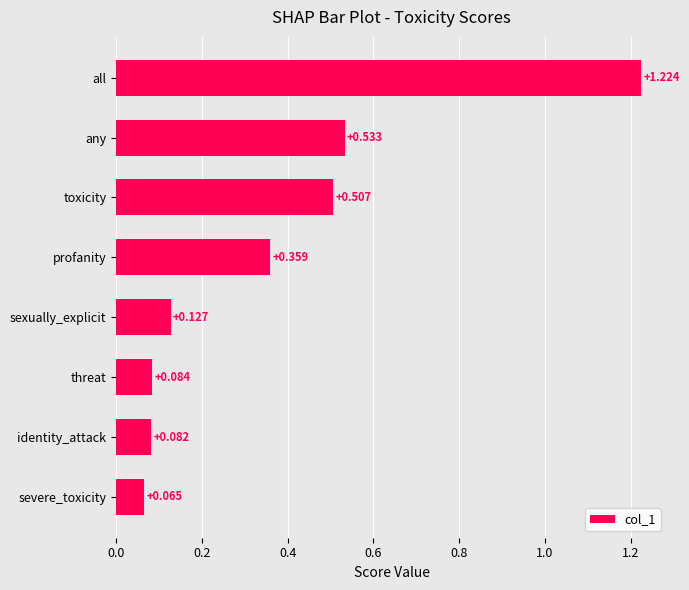

List the labels in order of value, smallest first.

severe_toxicity, identity_attack, threat, sexually_explicit, profanity, toxicity, any, all